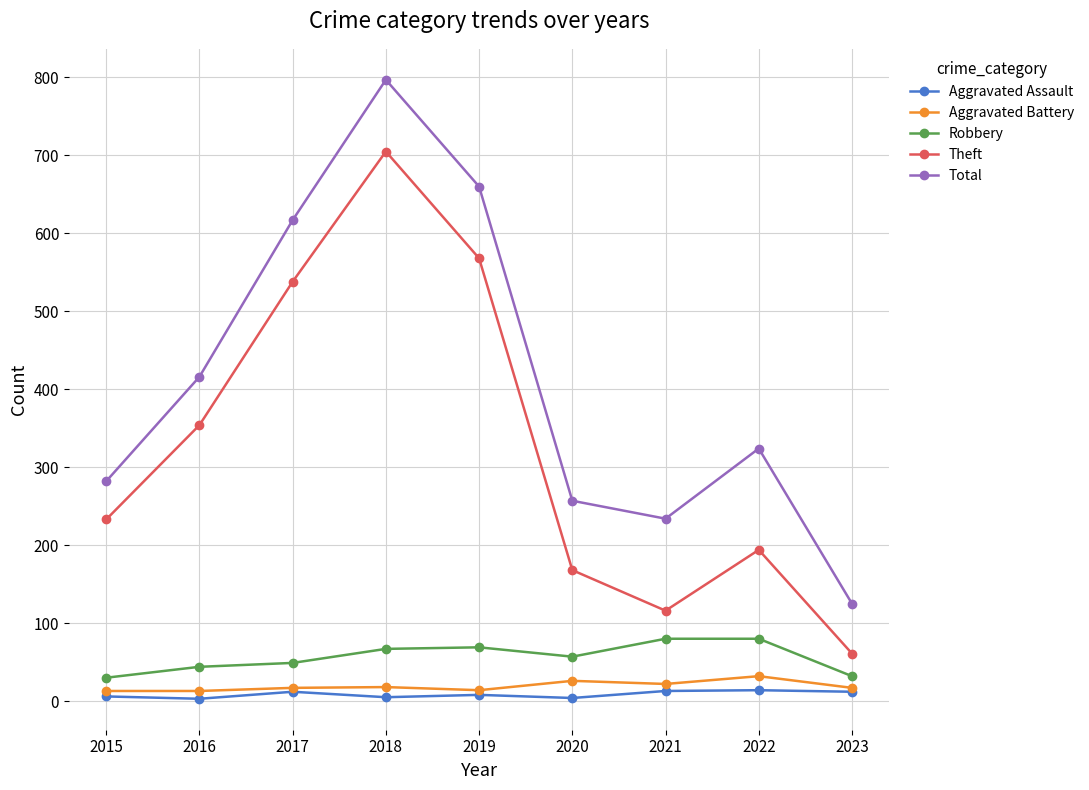

Where is the first local maximum for Total?

2018